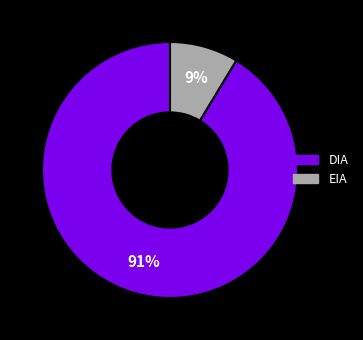

Which category accounts for the majority?

DIA